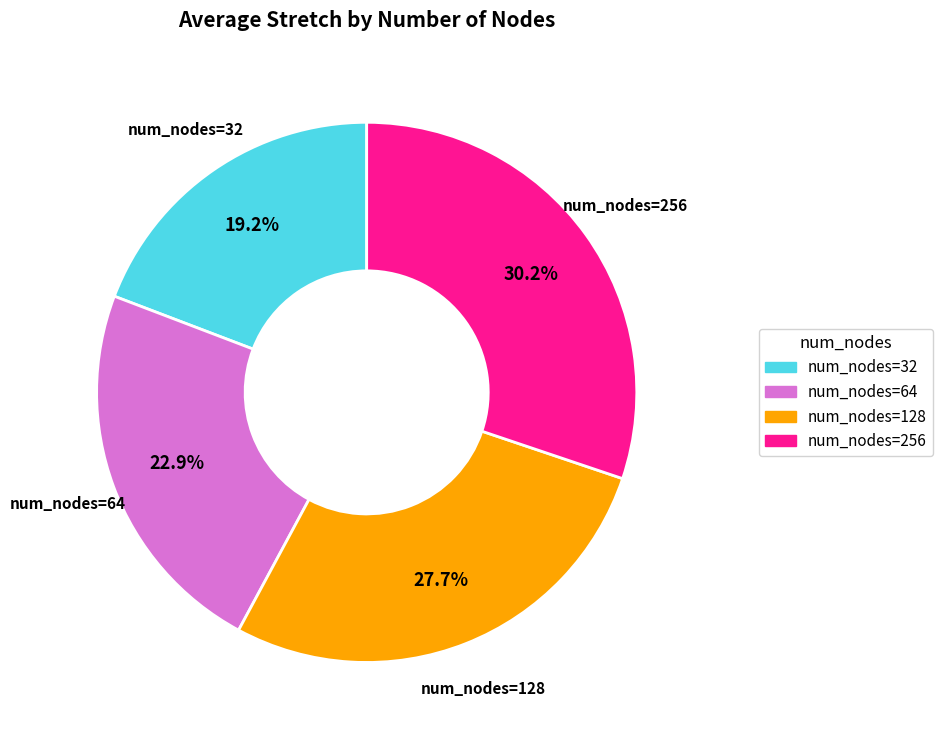

Does any single category account for the majority?

No